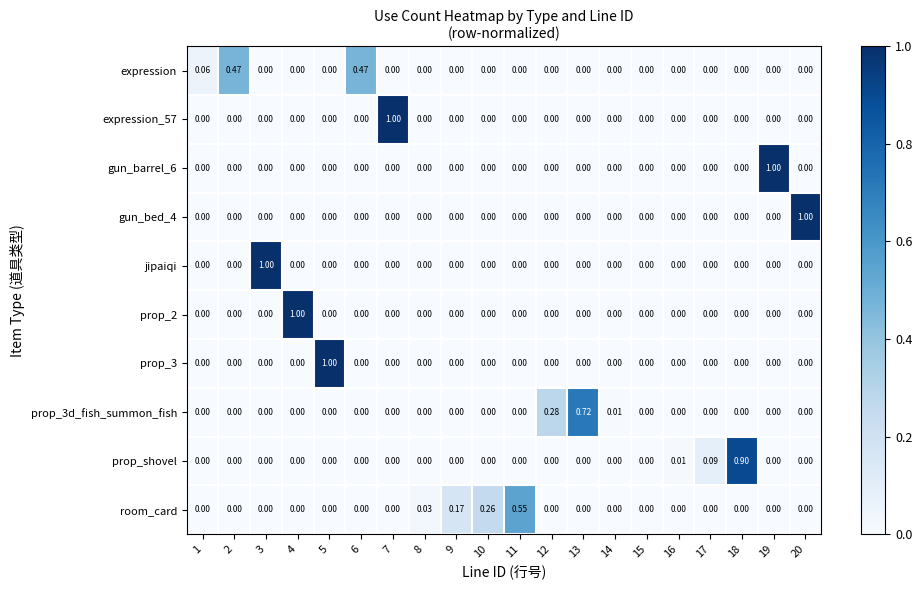

Between 3 and 9, which is larger?

3